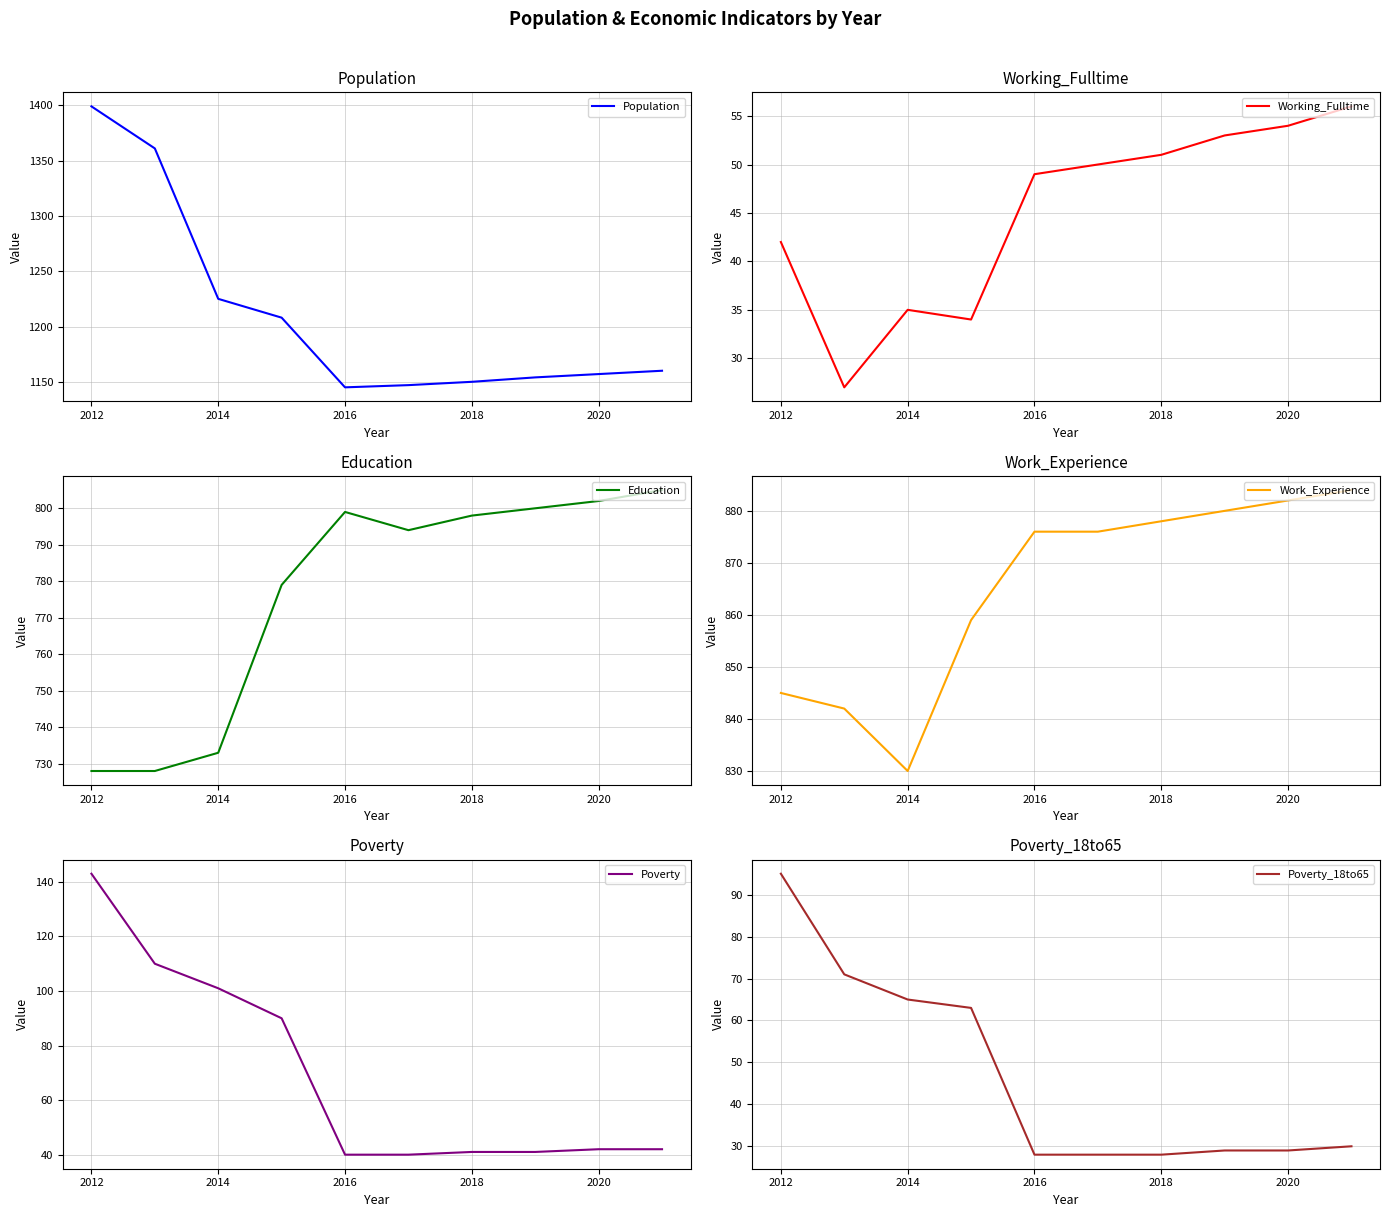

At which label does Population reach its peak?

2012